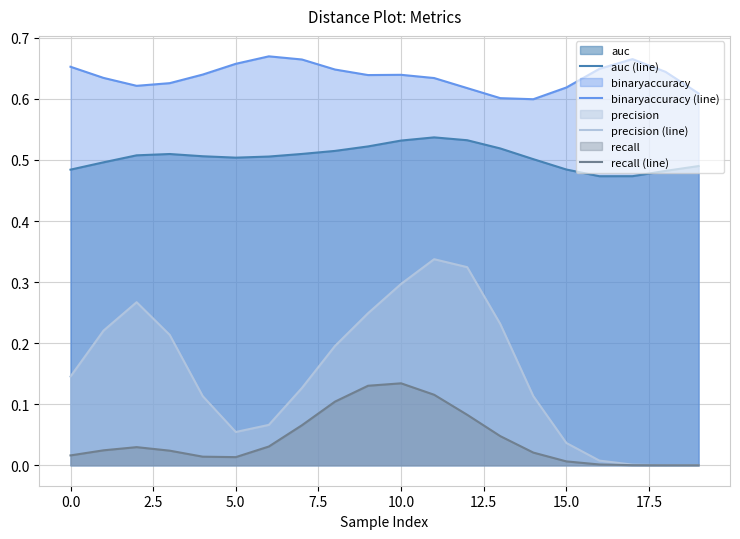

Which series has the largest total across all categories?

binaryaccuracy (line)